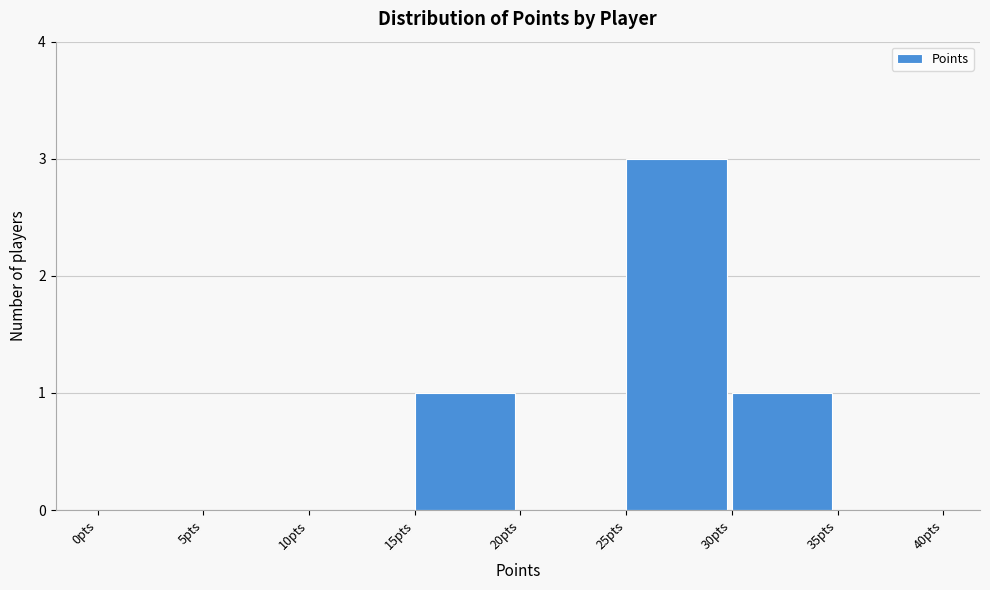

Reading left to right, list every bar in this chart as the range it spans on the x-axis followed by its height. The values are not printed on the chart, so give them approximately, as read against the axis.

0 to 5: 0
5 to 10: 0
10 to 15: 0
15 to 20: 1
20 to 25: 0
25 to 30: 3
30 to 35: 1
35 to 40: 0